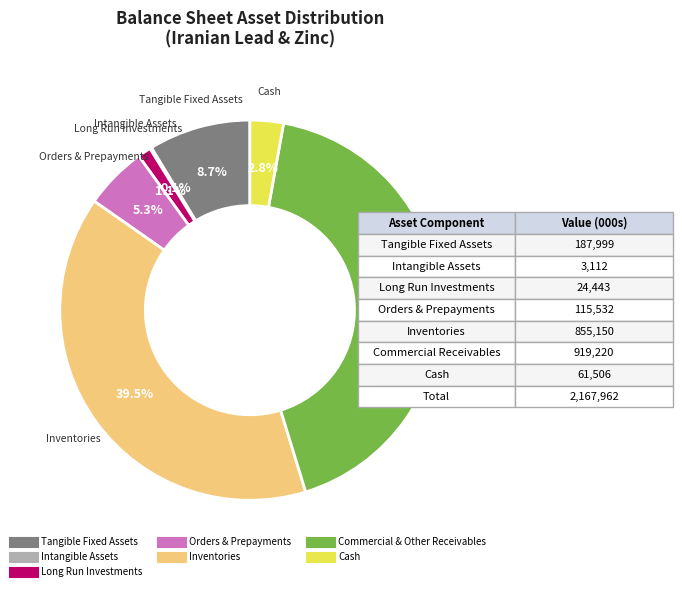

Is there a majority slice in this chart?

No